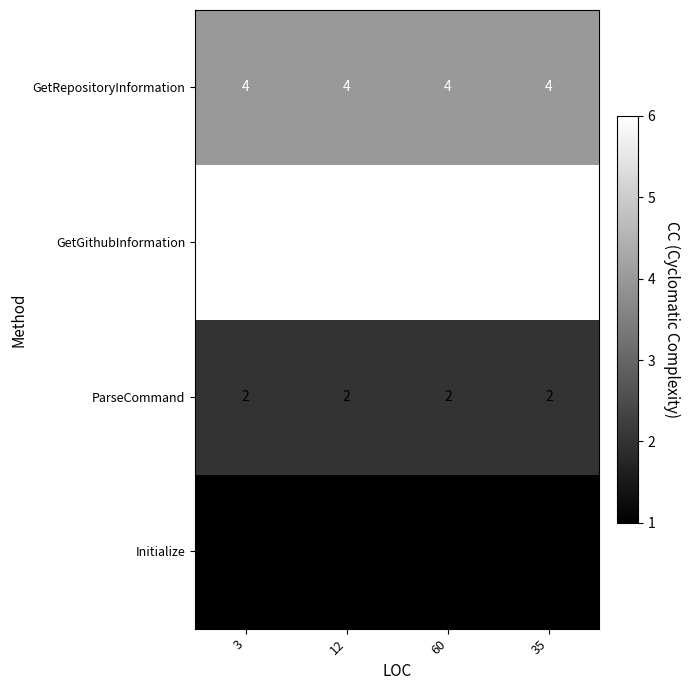

The GetRepositoryInformation series shows 6 at 12. True or false?

False